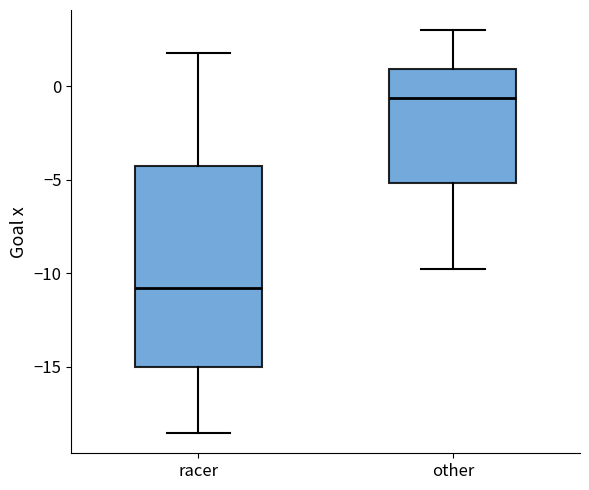

Reading left to right, read every box against the y-axis: the position of its median line, the range the box covers, and the ends of its whiskers. The values are not printed on the chart, so give them approximately, as read against the axis.

racer: median -11.0, box -15.0 to -4.5, whiskers -18.5 to 2.0
other: median -0.5, box -5.0 to 1.0, whiskers -10.0 to 3.0